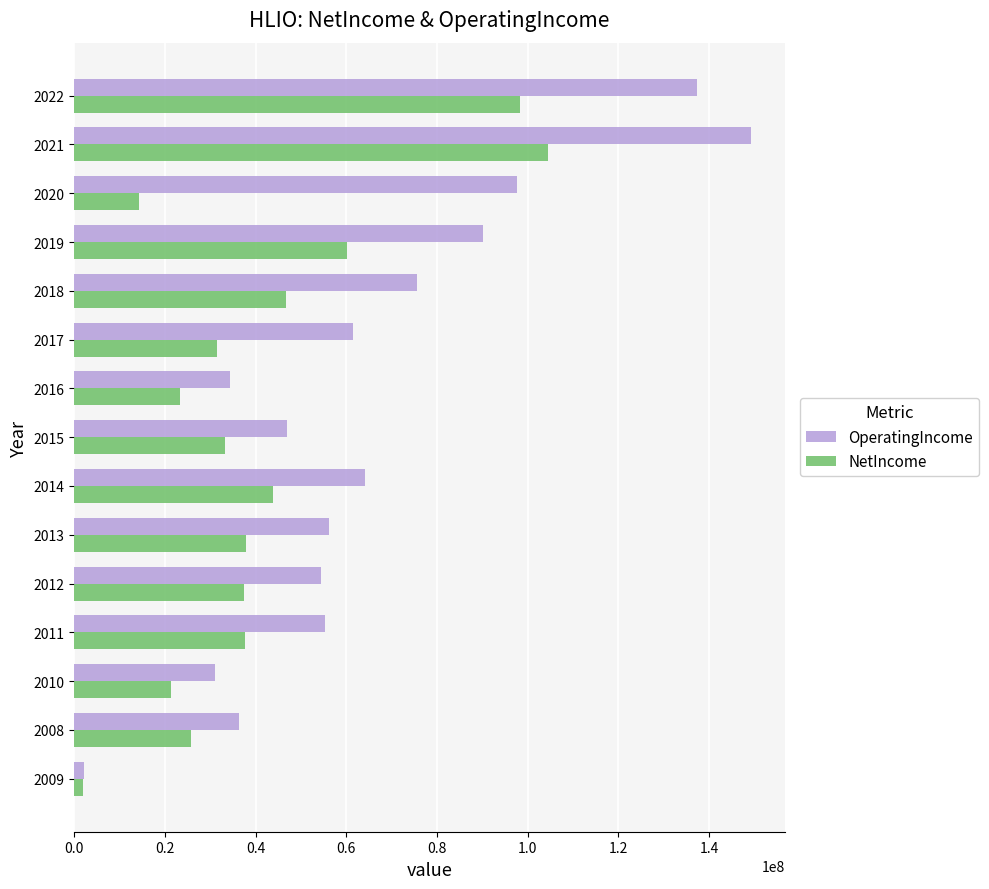

How many categories are shown in the chart?

15